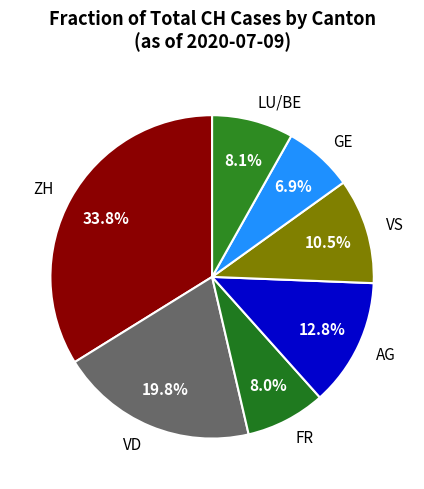

Between VD and GE, which is larger?

VD